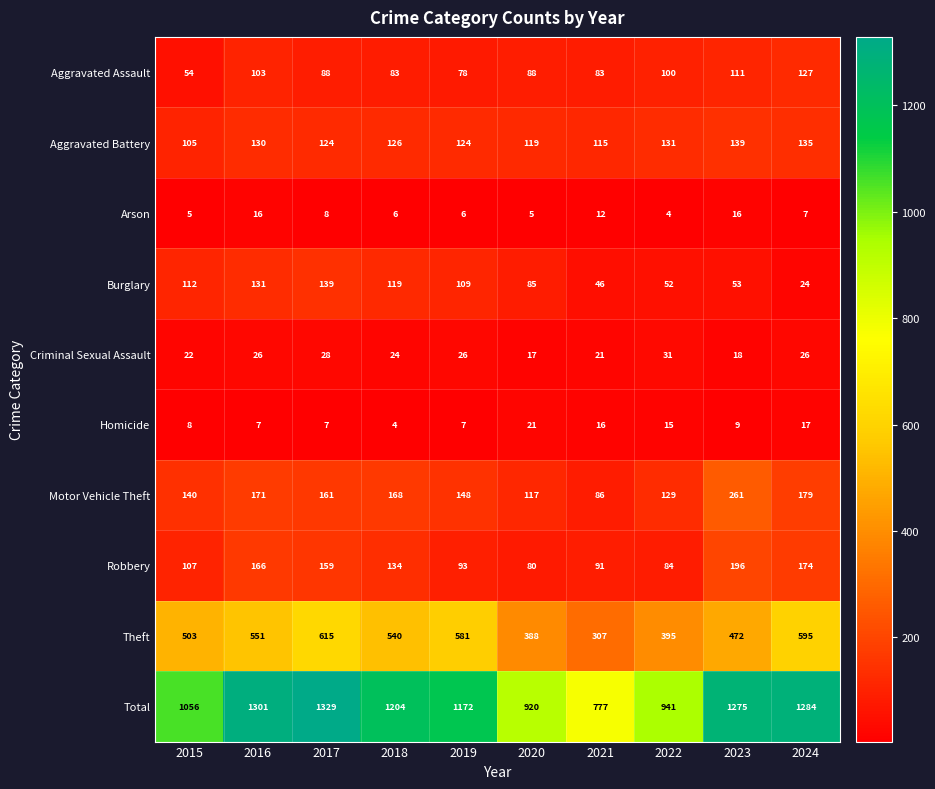

Which series has the widest spread of values?

Total